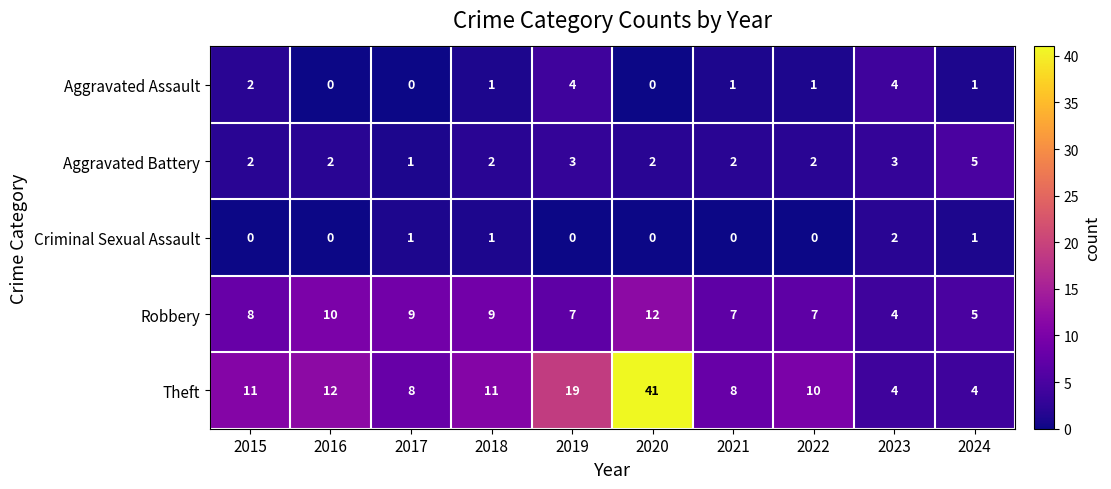

At which category does the chart reach its peak across all series?

2020